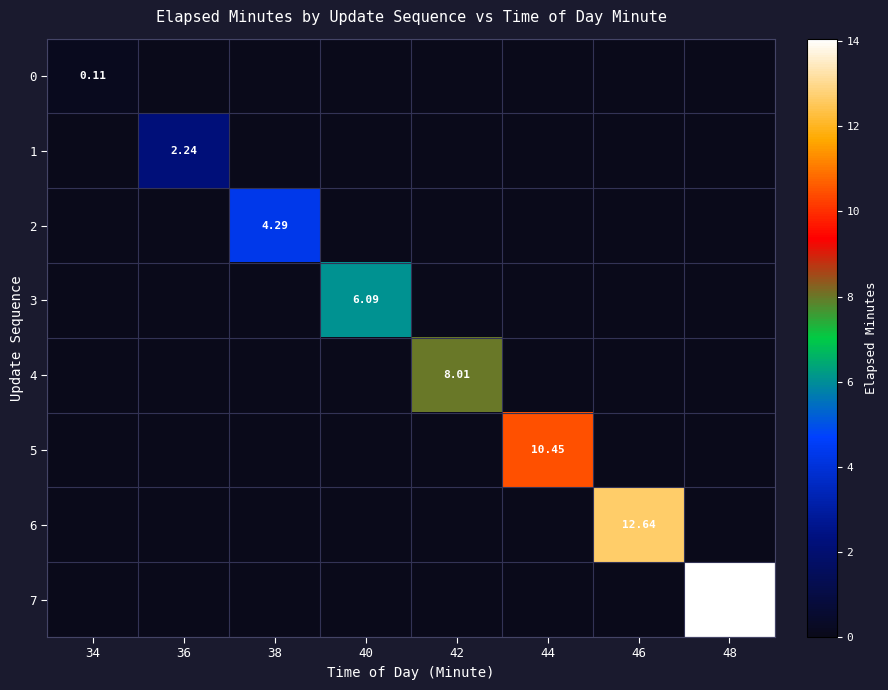

Which series has the largest total across all categories?

7